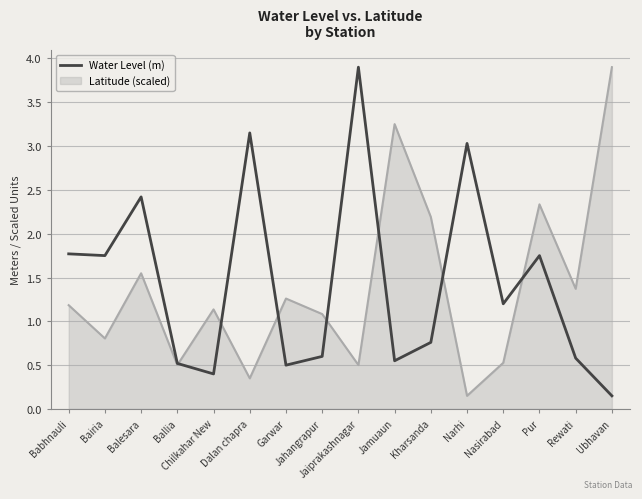

What is the highest value of the Water Level (m) series?

3.9